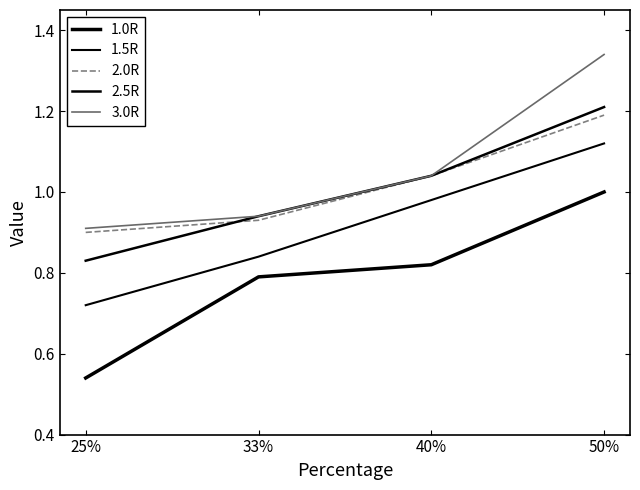

Which label corresponds to the largest value in the chart?

50%